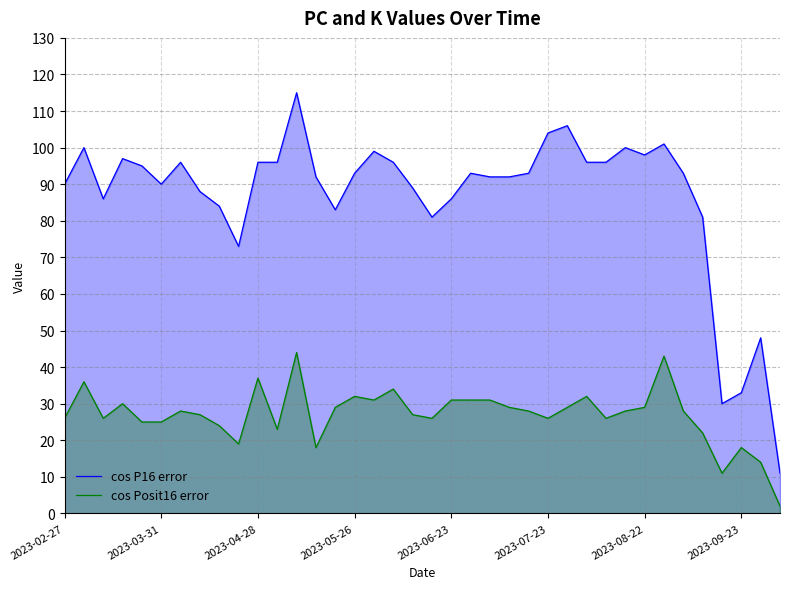

List the series in order of their overall mean, highest first.

cos P16 error, cos Posit16 error